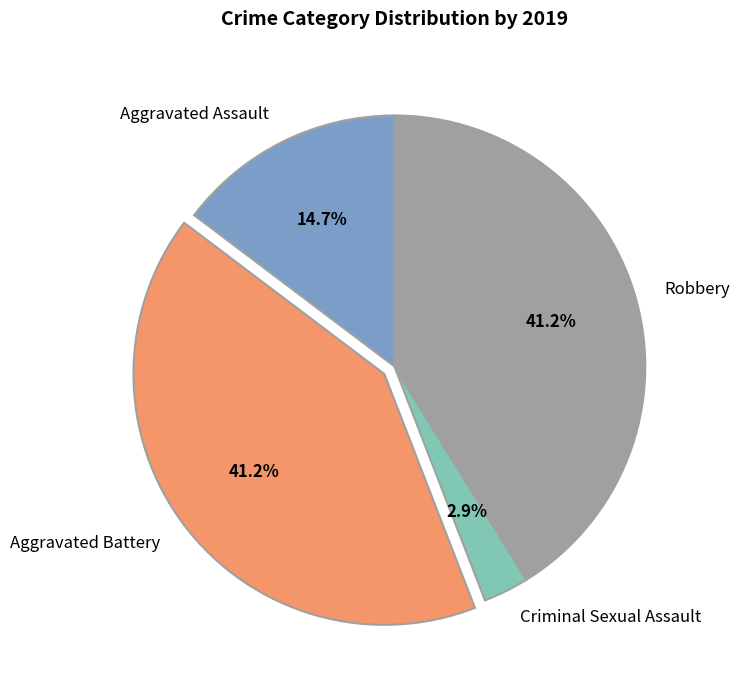

Count the number of slices in the pie.

4